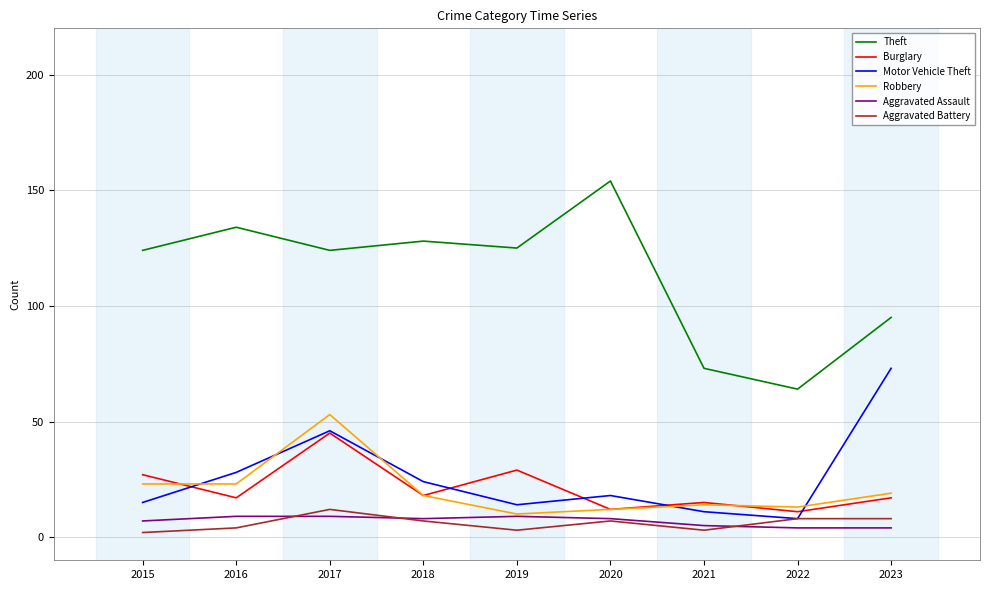

Which series has the widest spread of values?

Theft